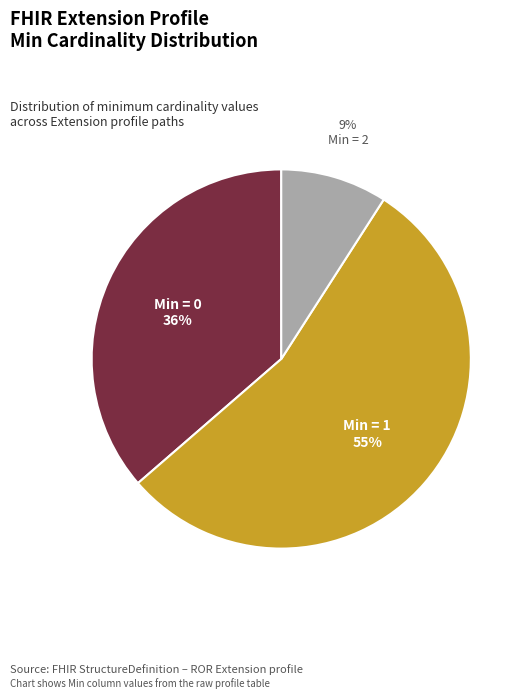

Count the number of slices in the pie.

3